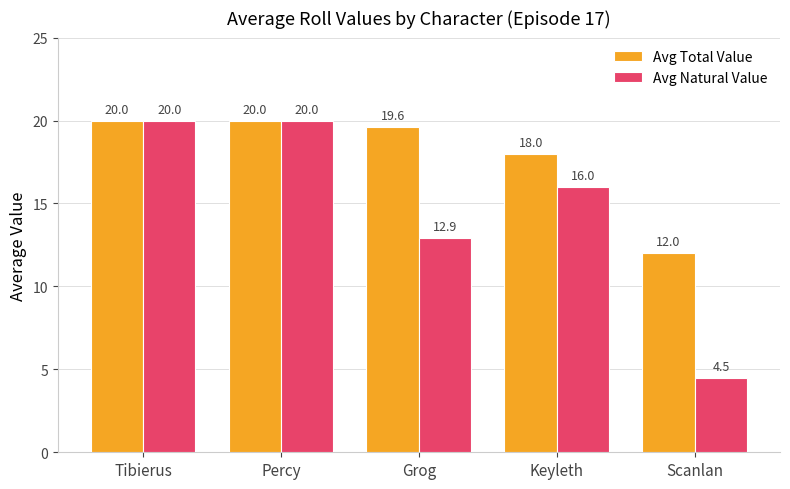

Which series has the largest total across all categories?

Avg Total Value